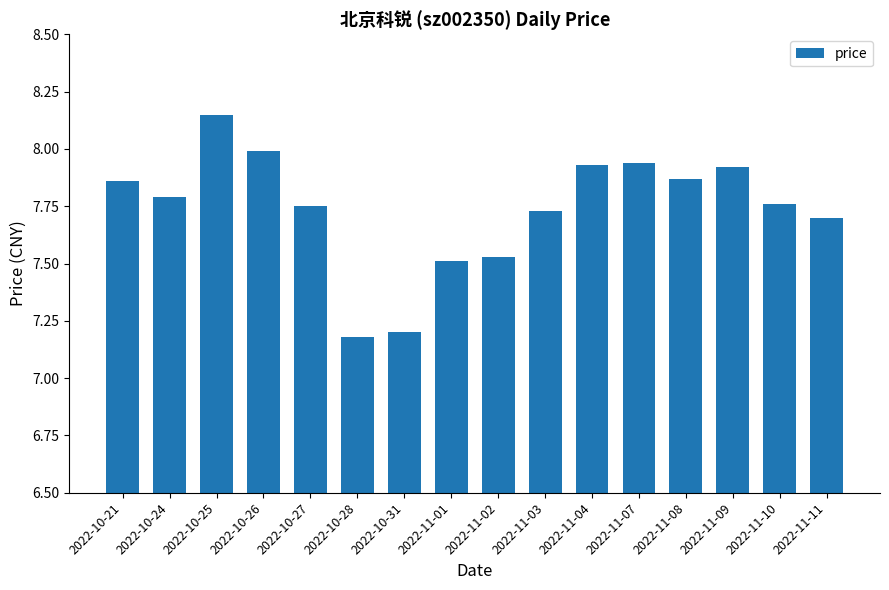

What is the difference between the maximum and minimum values?

1.0